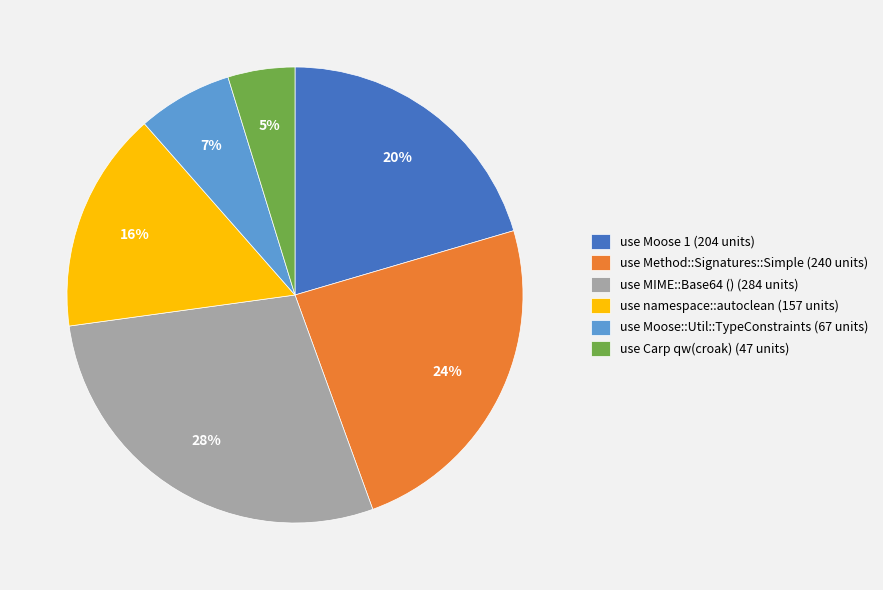

Rank the categories by value from lowest to highest.

use Carp qw(croak), use Moose::Util::TypeConstraints, use namespace::autoclean, use Moose 1, use Method::Signatures::Simple, use MIME::Base64 ()